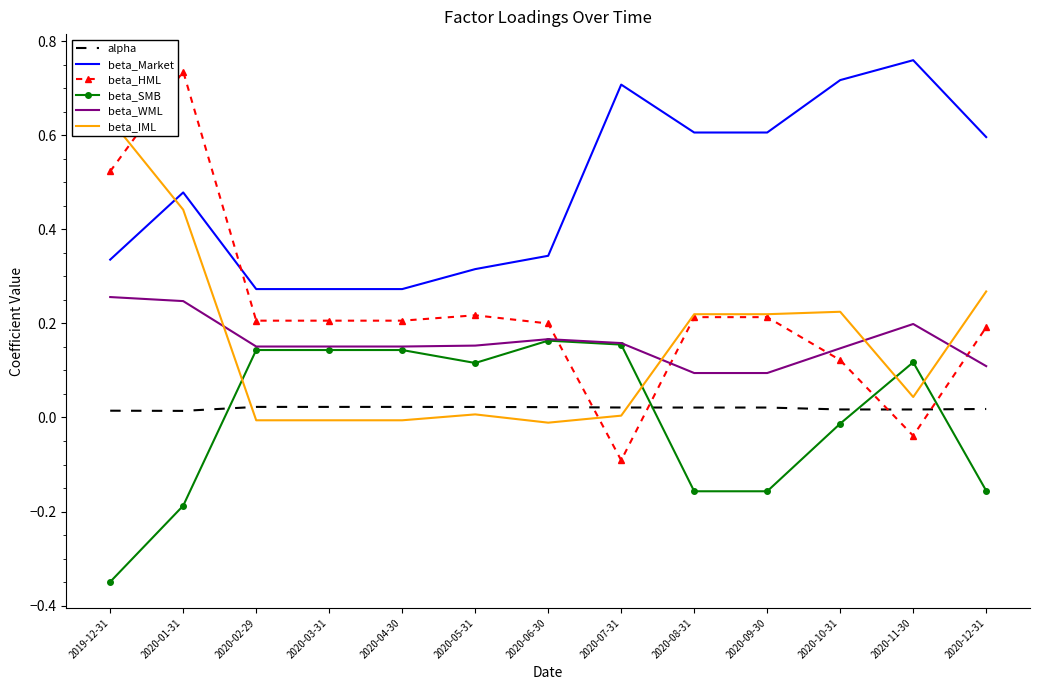

Is it true that beta_SMB equals -0.2 at 2020-12-31?

False